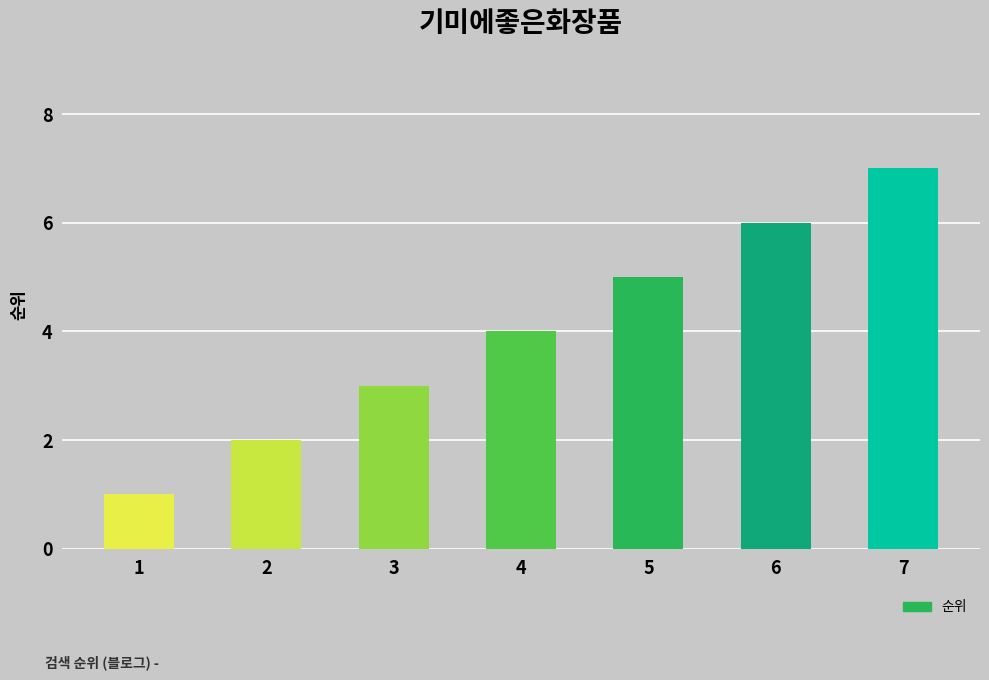

At which category does the chart reach its minimum across all series?

1